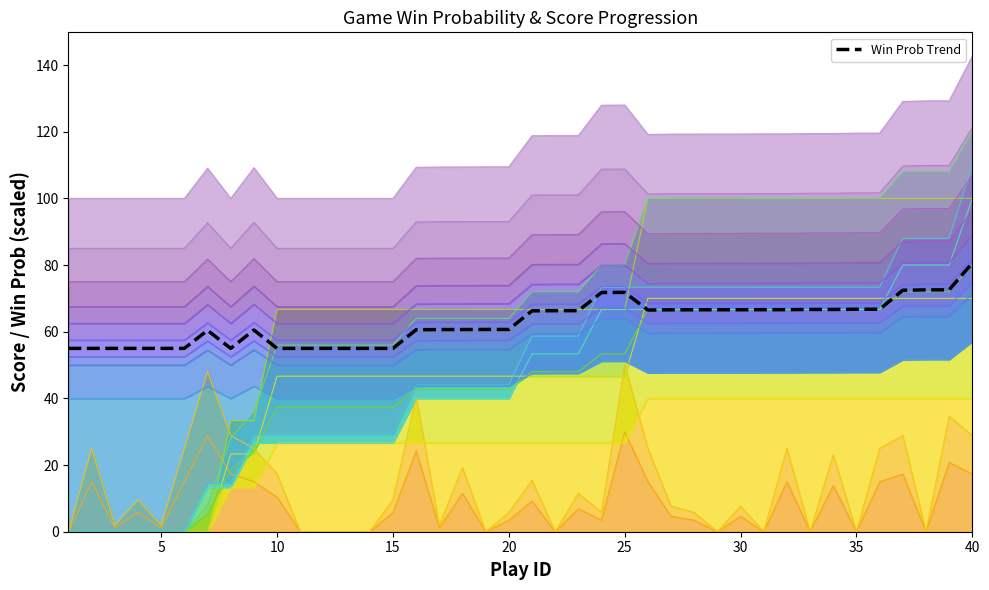

What value does the data have at 35?

66.7